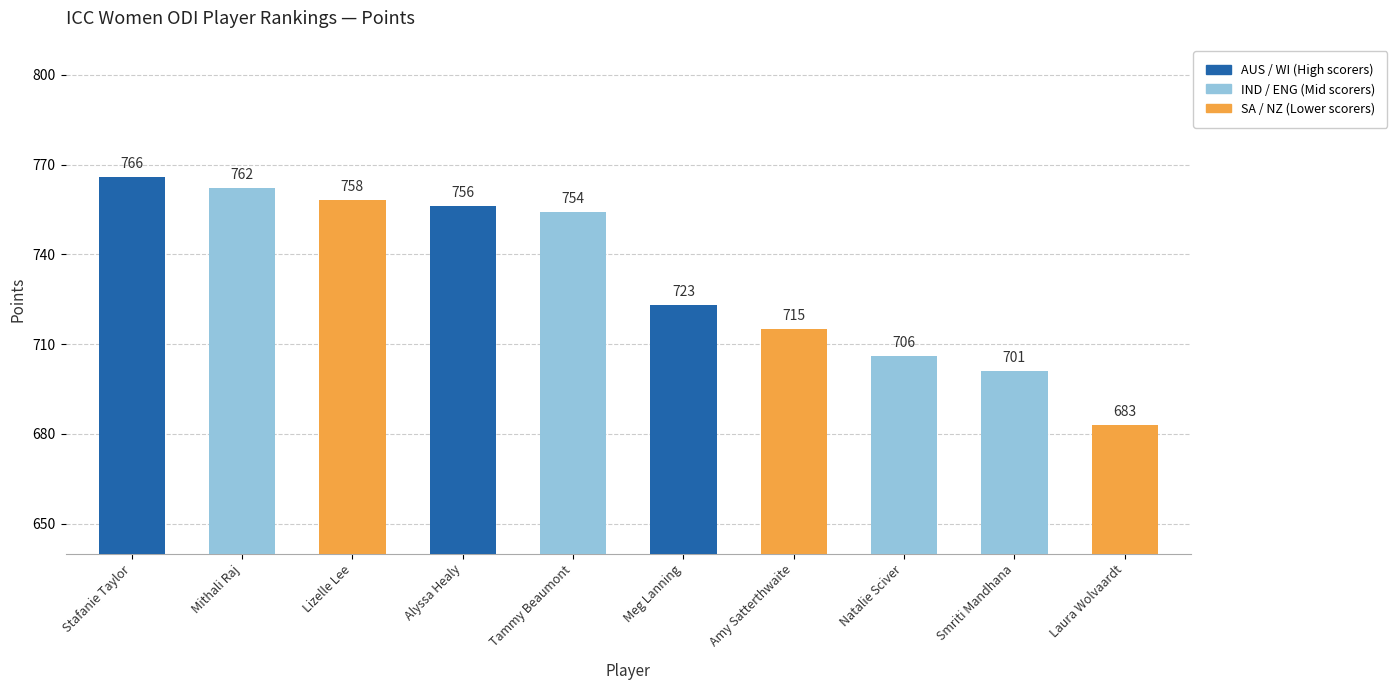

What is the label of the 8th bar from the right?

Lizelle Lee